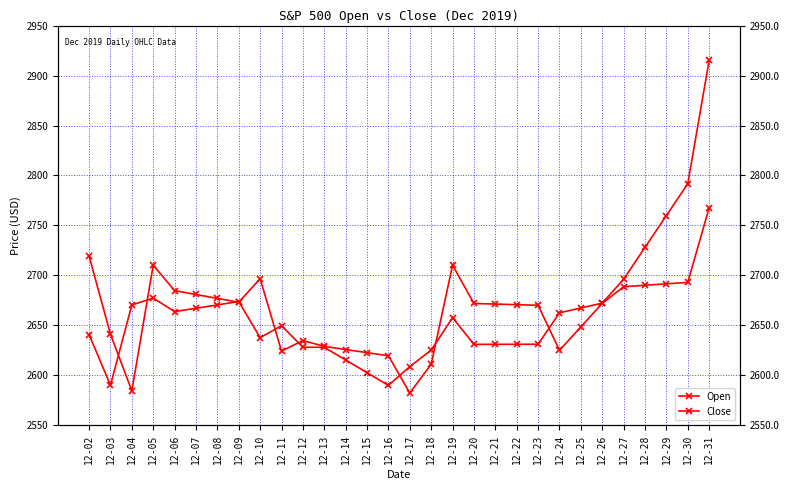

At which category is the sum across all series the highest?

12-31